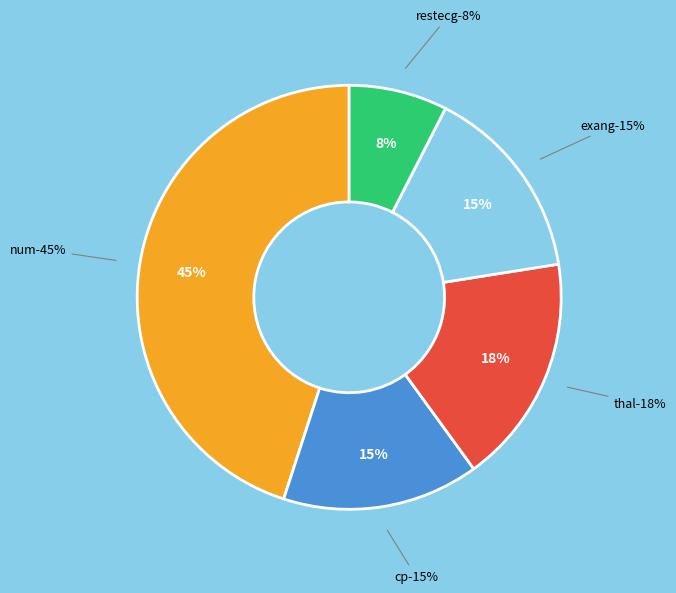

Does num account for over 50% of the chart?

No